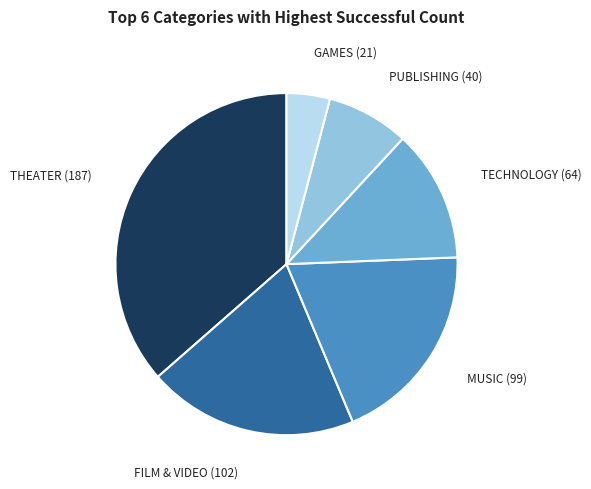

Does any single category account for the majority?

No